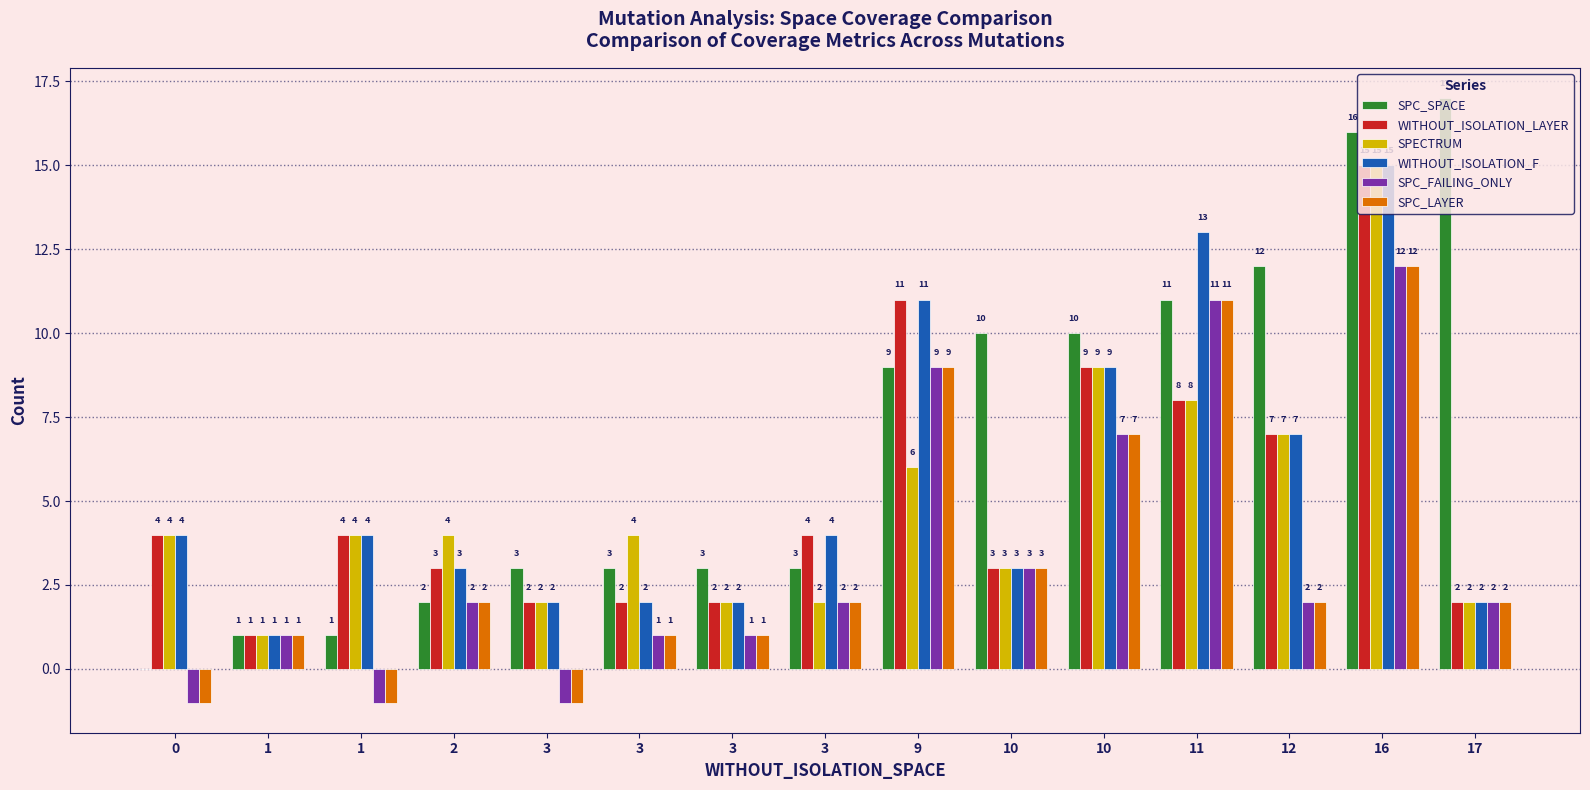

Reading left to right, what are all the values shown in this chart?

SPC_SPACE: 0=0	1=1	1=1	2=2	3=3	3=3	3=3	3=3	9=9	10=10	10=10	11=11	12=12	16=16	17=17
WITHOUT_ISOLATION_LAYER: 0=4	1=1	1=4	2=3	3=2	3=2	3=2	3=4	9=11	10=3	10=9	11=8	12=7	16=15	17=2
SPECTRUM: 0=4	1=1	1=4	2=4	3=2	3=4	3=2	3=2	9=6	10=3	10=9	11=8	12=7	16=15	17=2
WITHOUT_ISOLATION_F: 0=4	1=1	1=4	2=3	3=2	3=2	3=2	3=4	9=11	10=3	10=9	11=13	12=7	16=15	17=2
SPC_FAILING_ONLY: 0=-1	1=1	1=-1	2=2	3=-1	3=1	3=1	3=2	9=9	10=3	10=7	11=11	12=2	16=12	17=2
SPC_LAYER: 0=-1	1=1	1=-1	2=2	3=-1	3=1	3=1	3=2	9=9	10=3	10=7	11=11	12=2	16=12	17=2